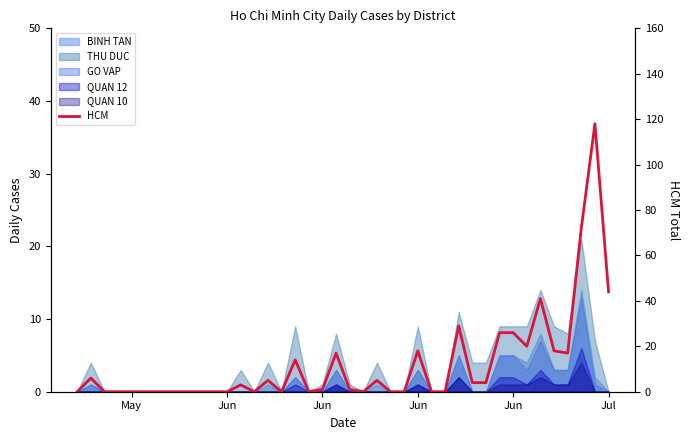

Does the chart display data point markers on the line(s)?

No